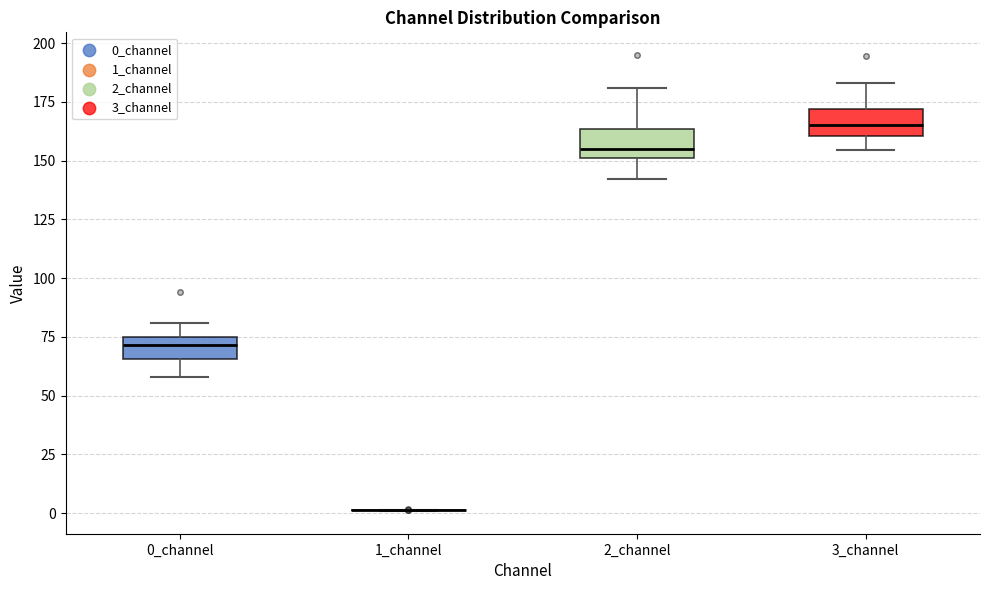

Reading left to right, read every box against the y-axis: the position of its median line, the range the box covers, and the ends of its whiskers. The values are not printed on the chart, so give them approximately, as read against the axis.

0_channel: median 70, box 65 to 75, whiskers 60 to 80
1_channel: box collapsed to a line at 0, whiskers 0 to 0
2_channel: median 155, box 150 to 165, whiskers 140 to 180
3_channel: median 165, box 160 to 170, whiskers 155 to 185